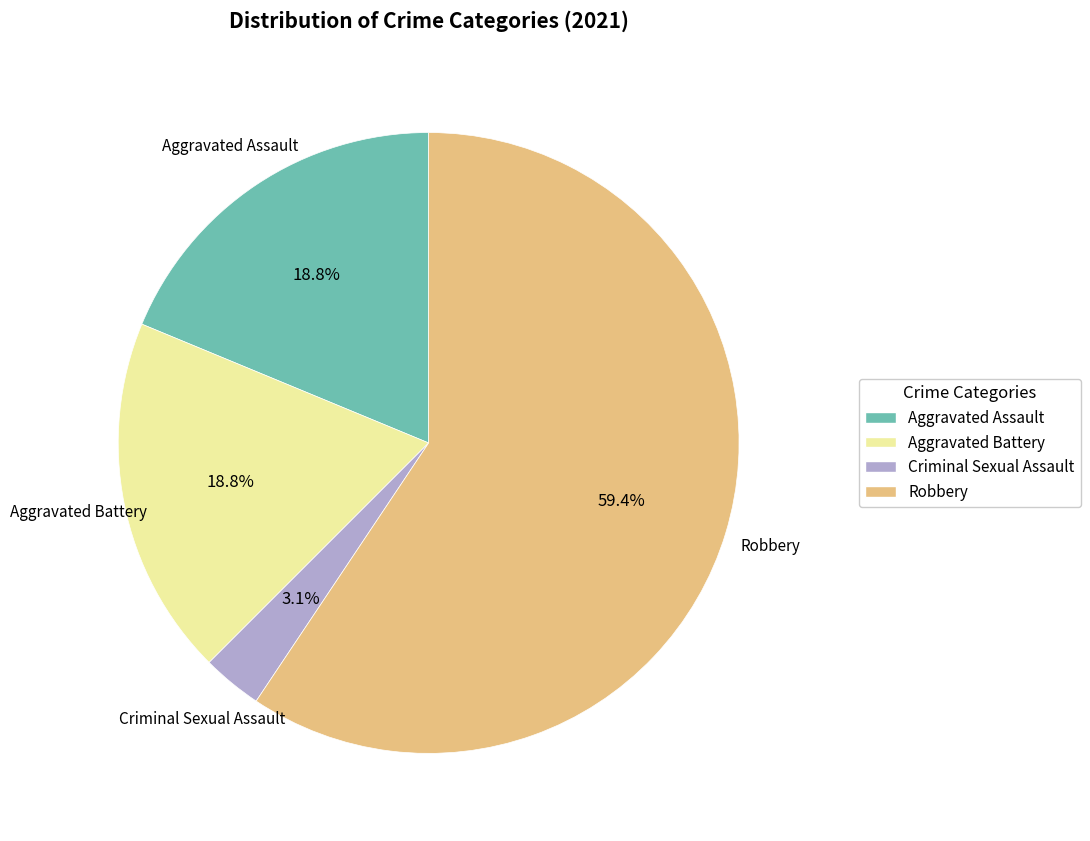

Does any single category account for the majority?

Yes